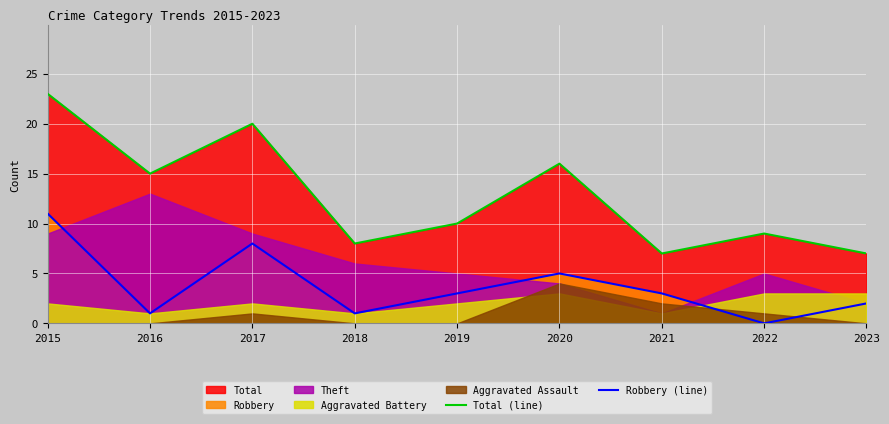

At which label is Total (line) closest to 15?

2016